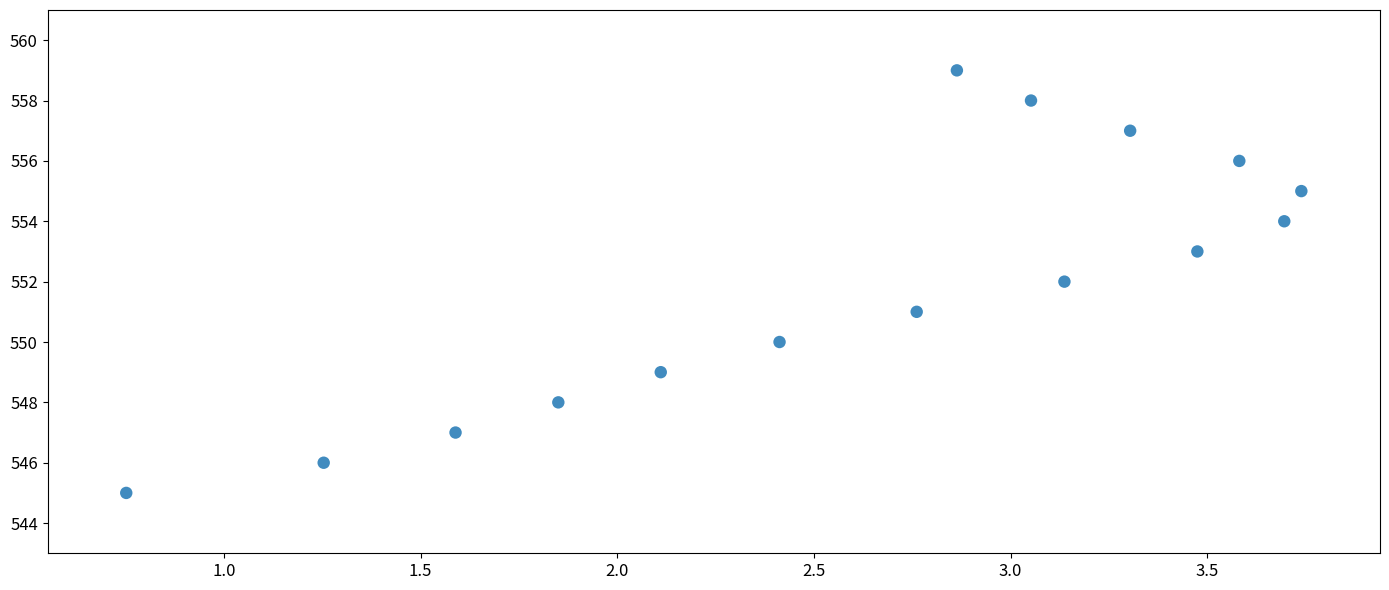

What is the range of Y values (max minus min)?

14